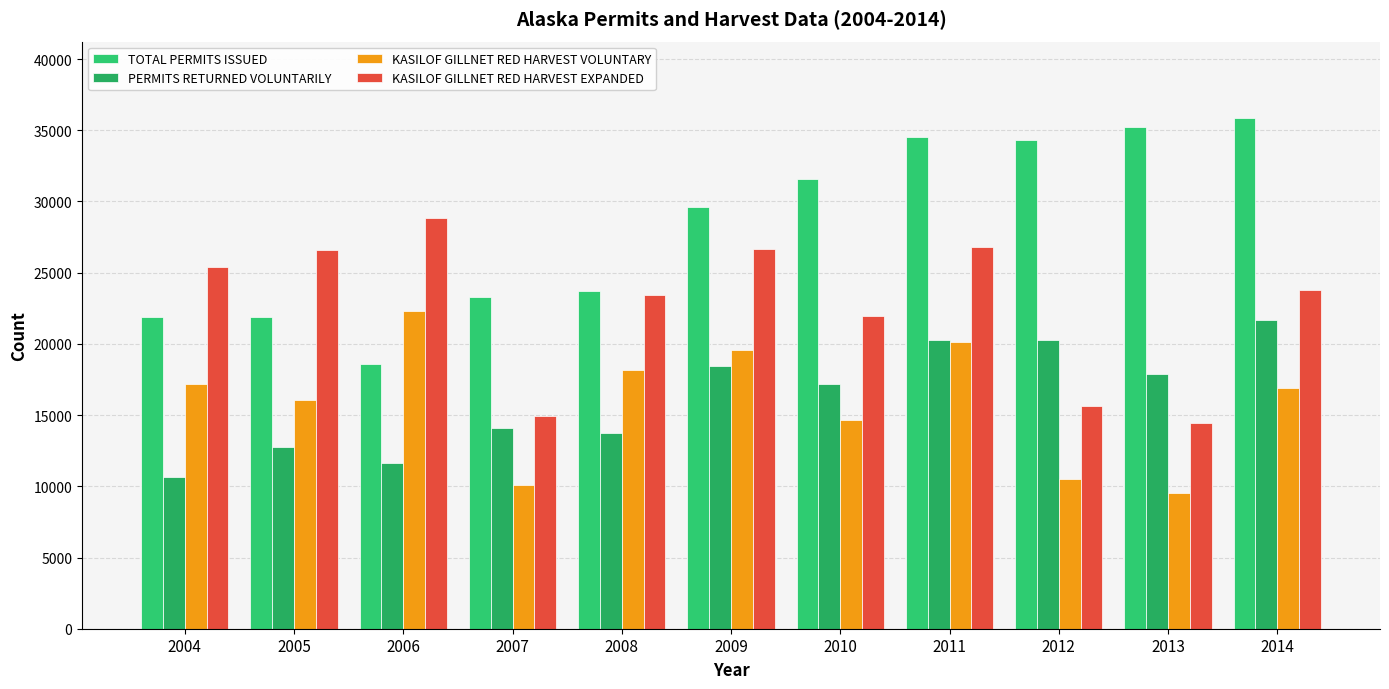

How many data points does each series have?

11